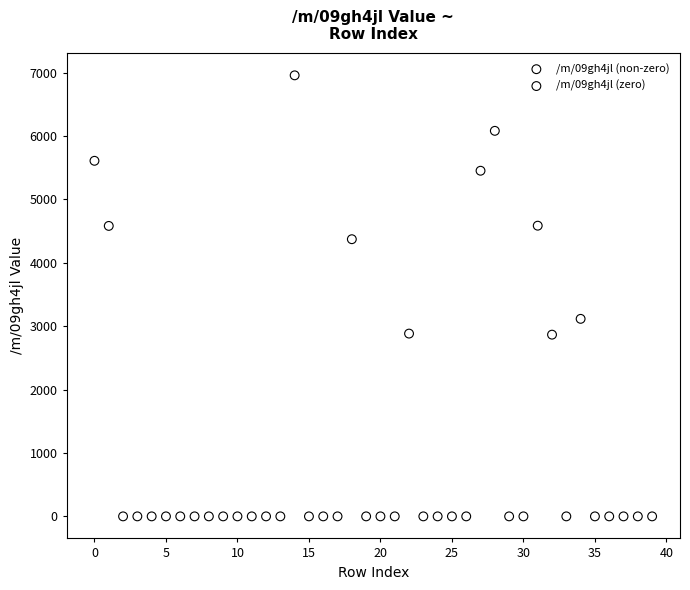

What are all the series names shown in the legend?

/m/09gh4jl (non-zero), /m/09gh4jl (zero)